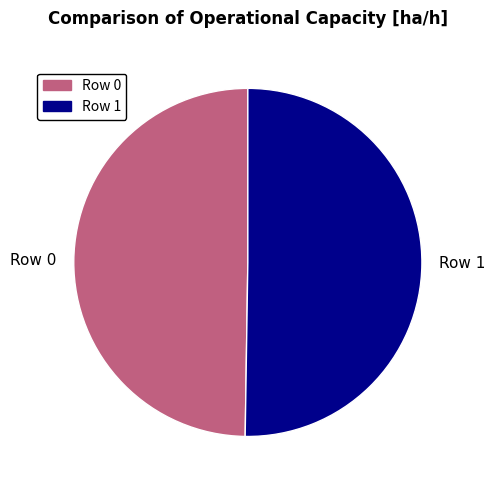

Is it true that Row 0 is 50% of the pie?

True